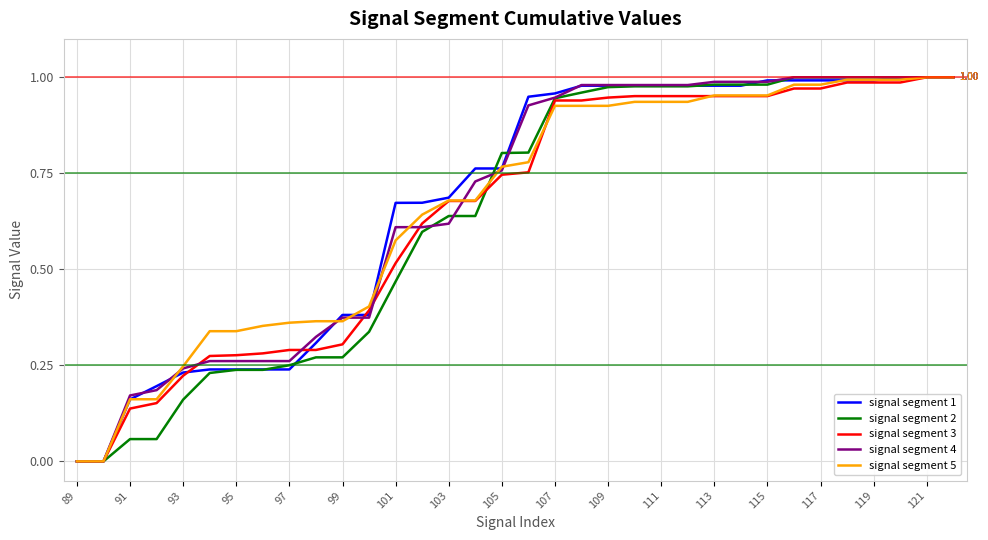

Does the chart have visible grid lines?

Yes